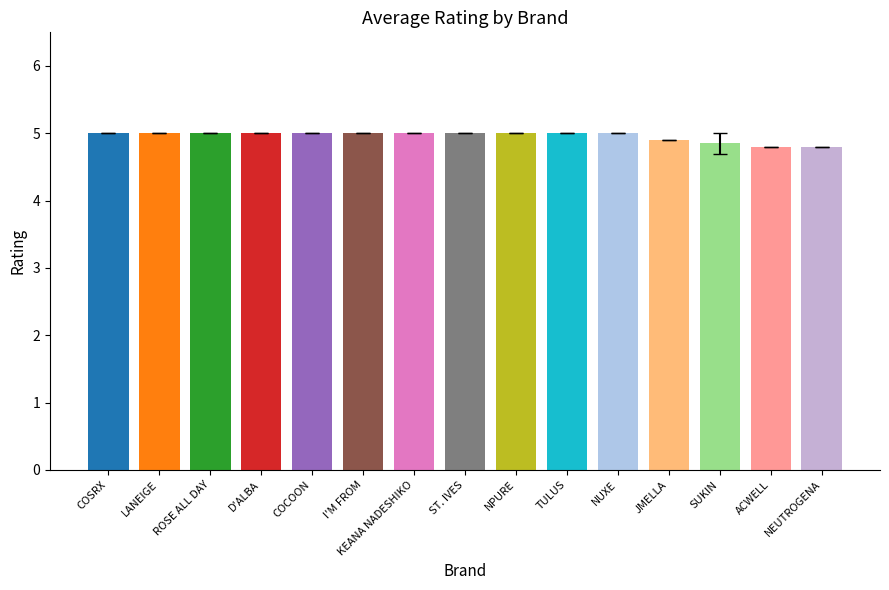

What is the difference between the second highest and second lowest values?

0.2